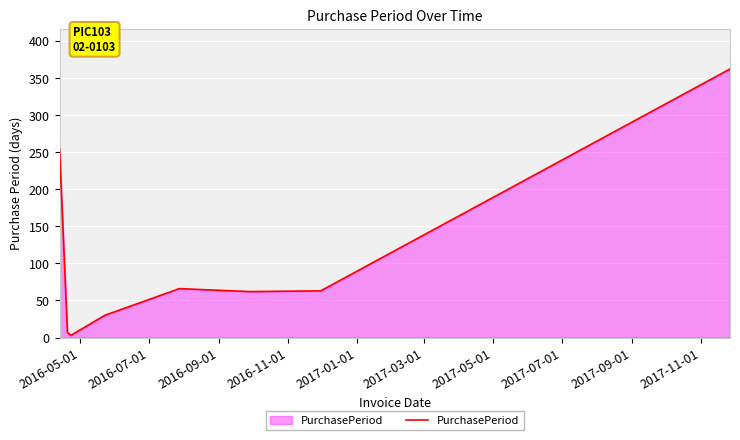

True or false: there are more than 1 points higher than both neighbors.

False